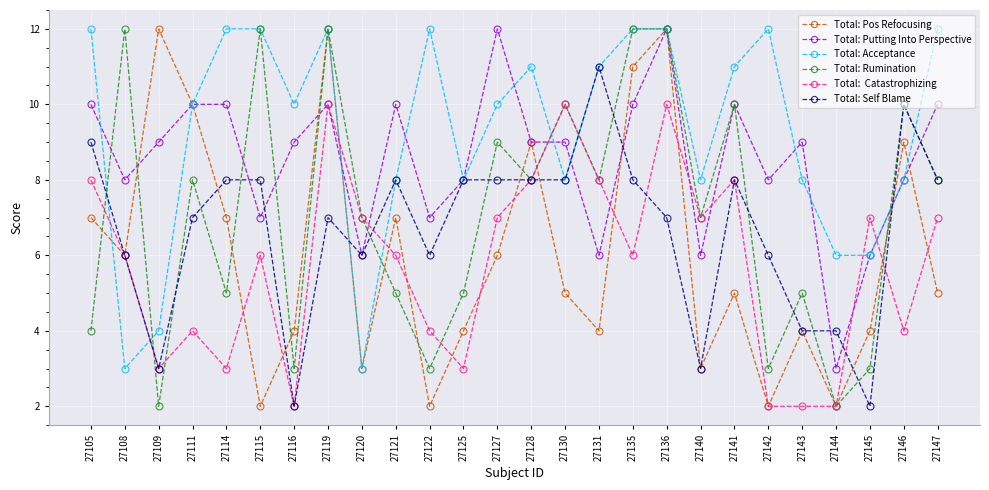

At which category is the sum across all series the highest?

27136